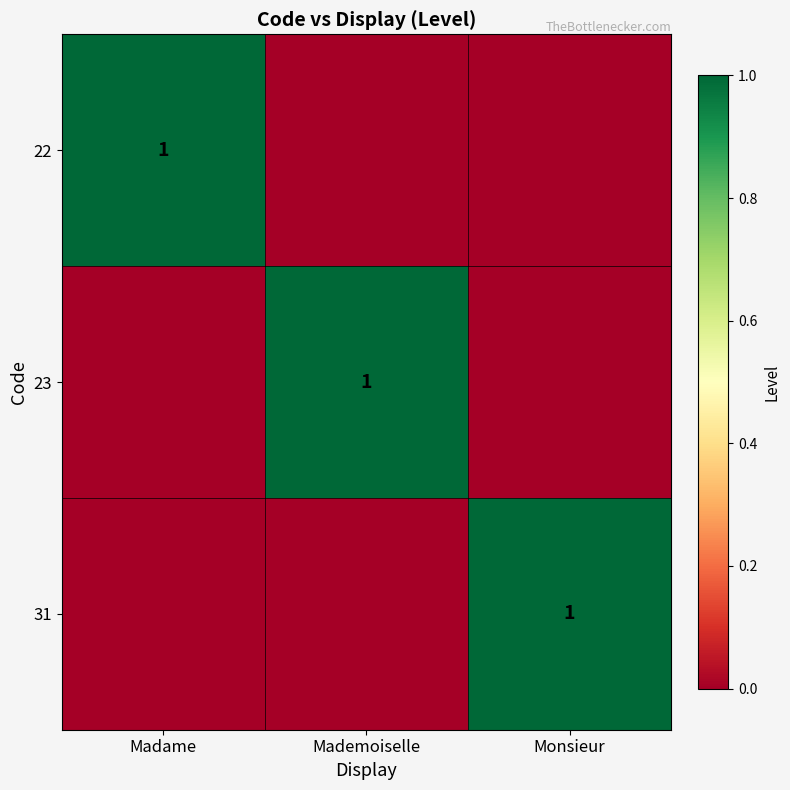

Is it true that 31 equals 0 at Monsieur?

False